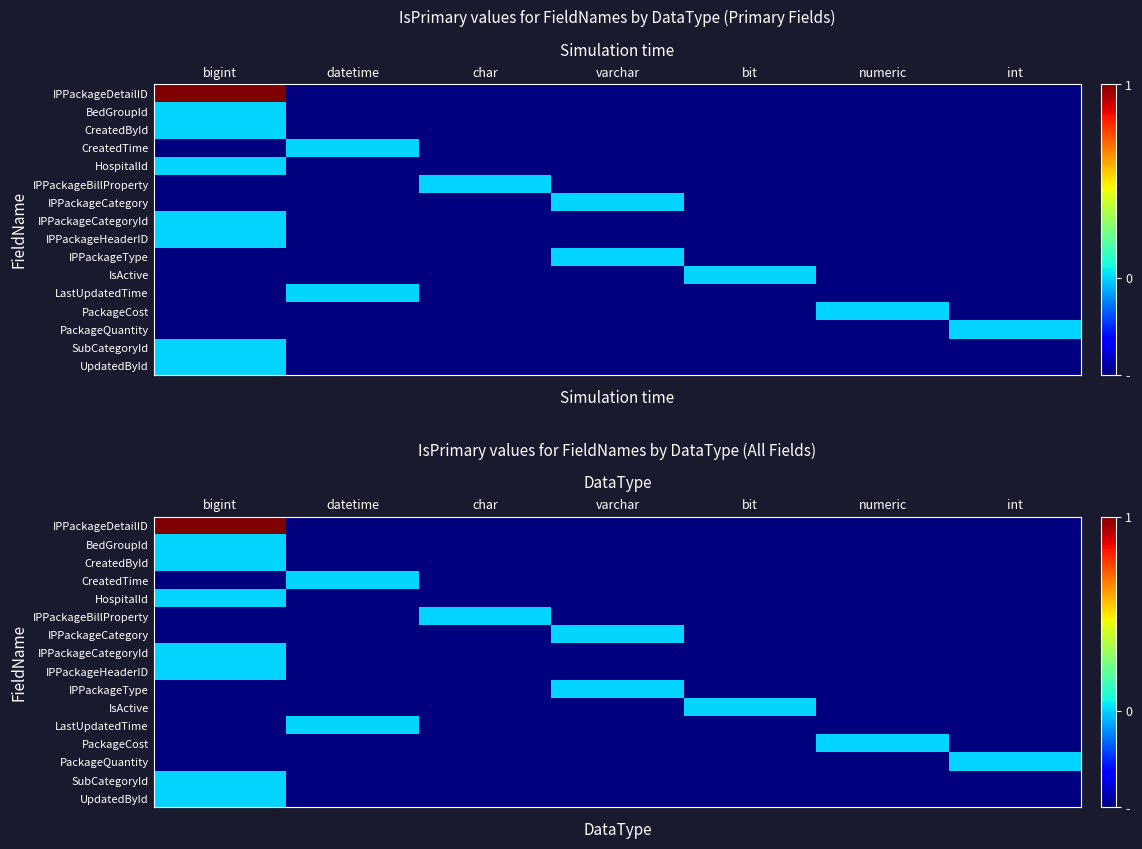

How many distinct data groups are displayed?

16